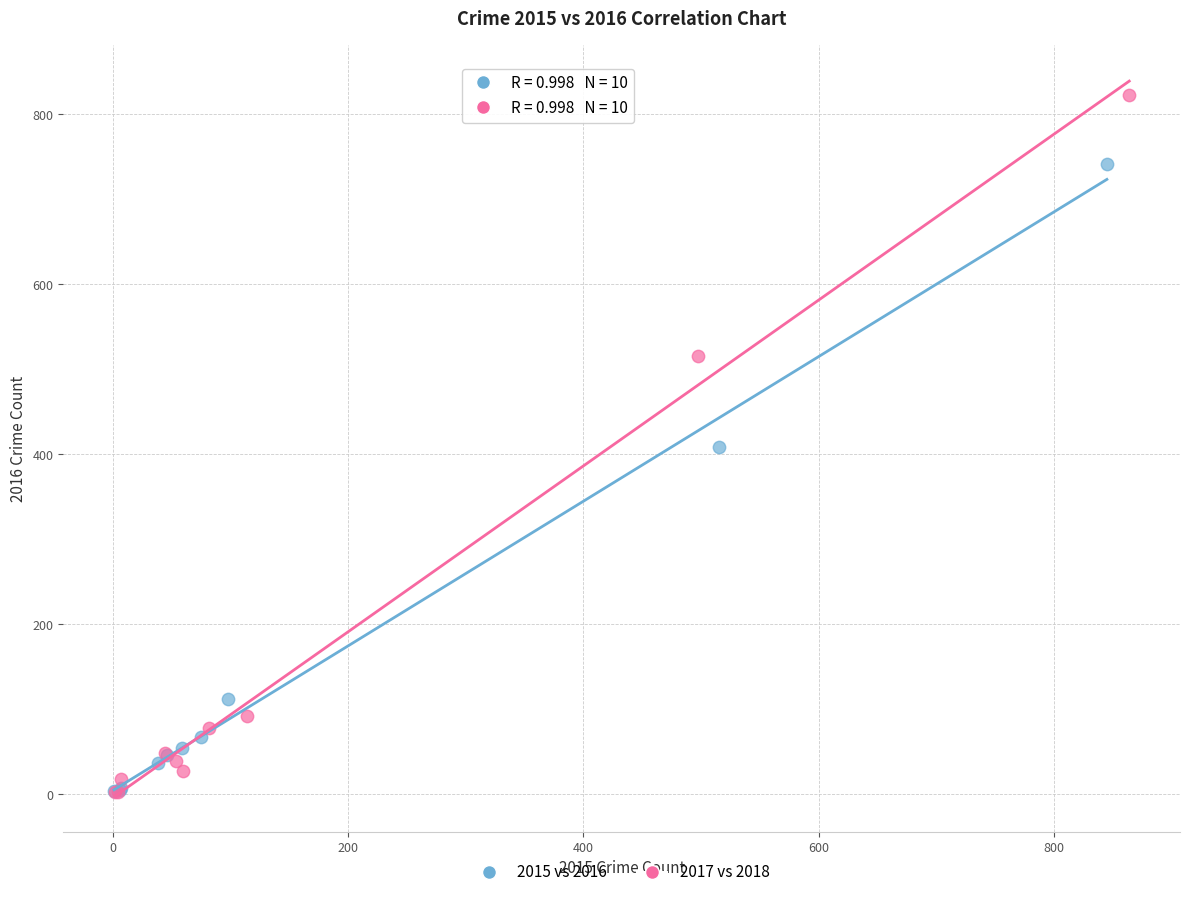

Which series reaches the maximum Y coordinate?

2017 vs 2018